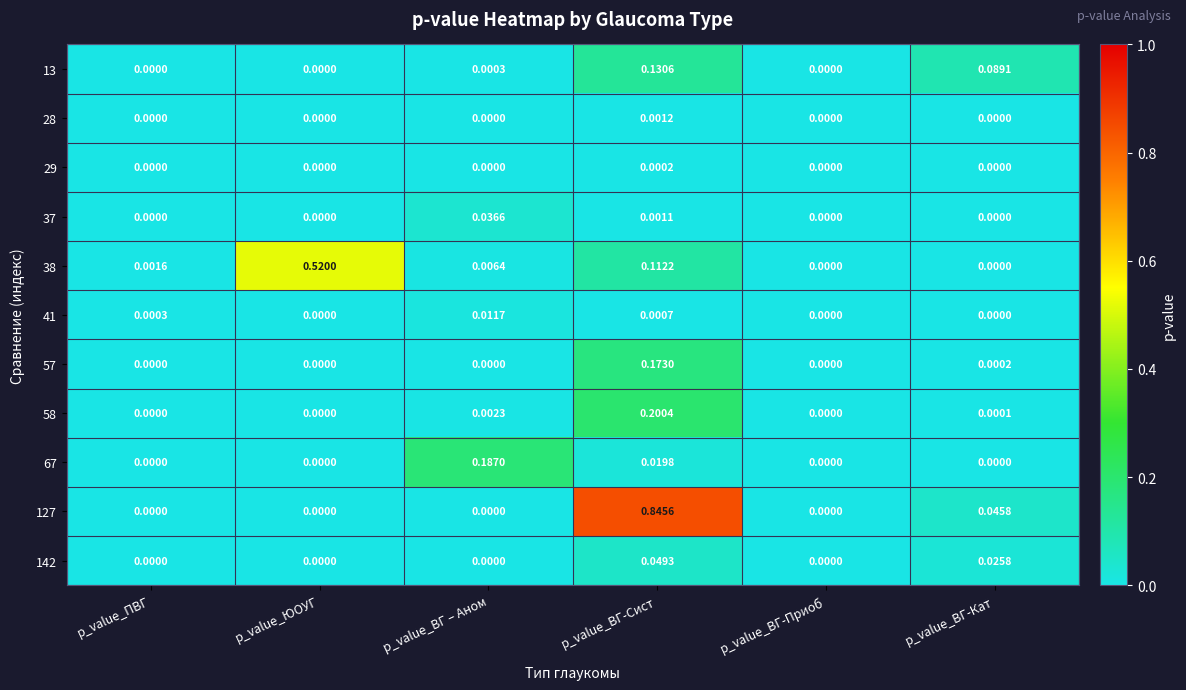

Which series has the largest total across all categories?

127